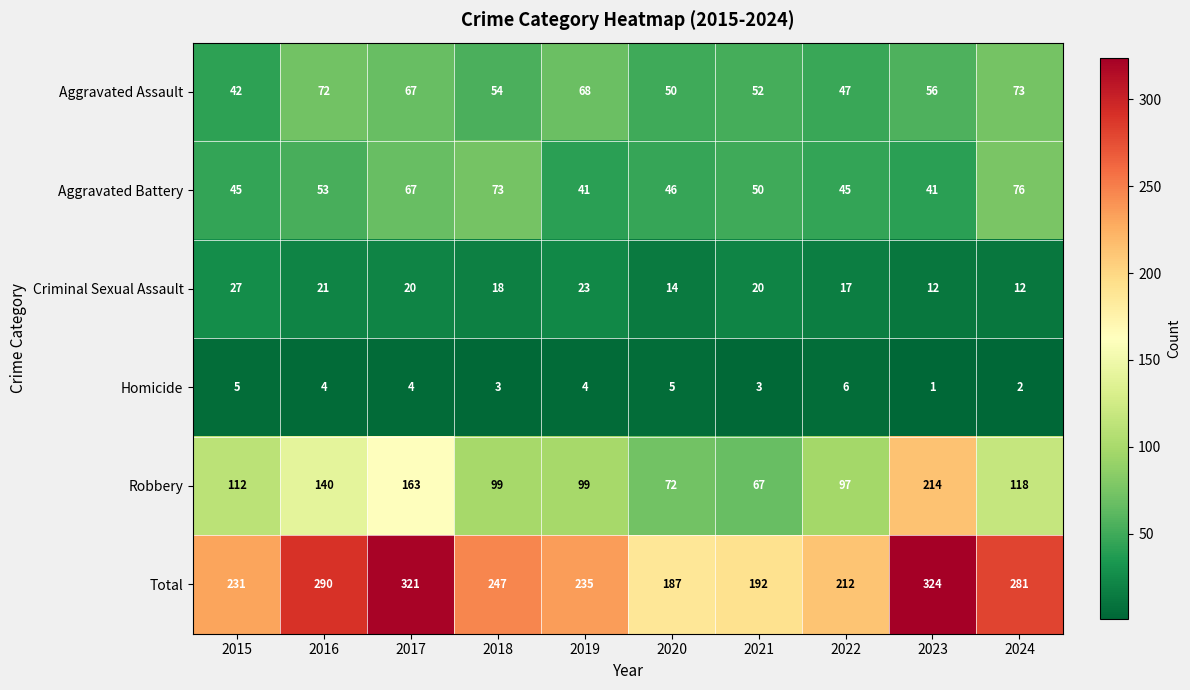

Which category has the highest value across all series?

2023